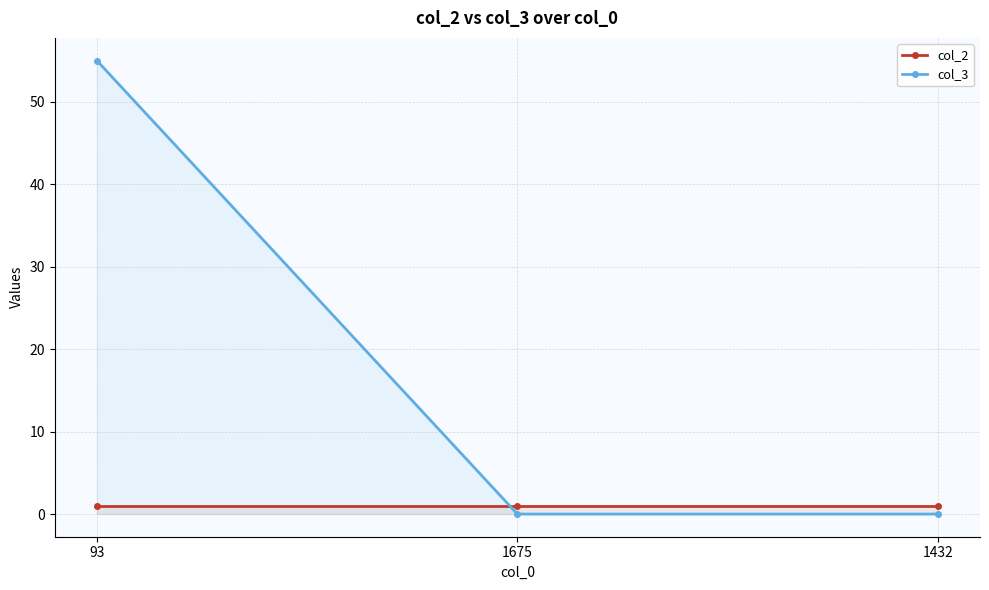

Count the number of data series in this chart.

2